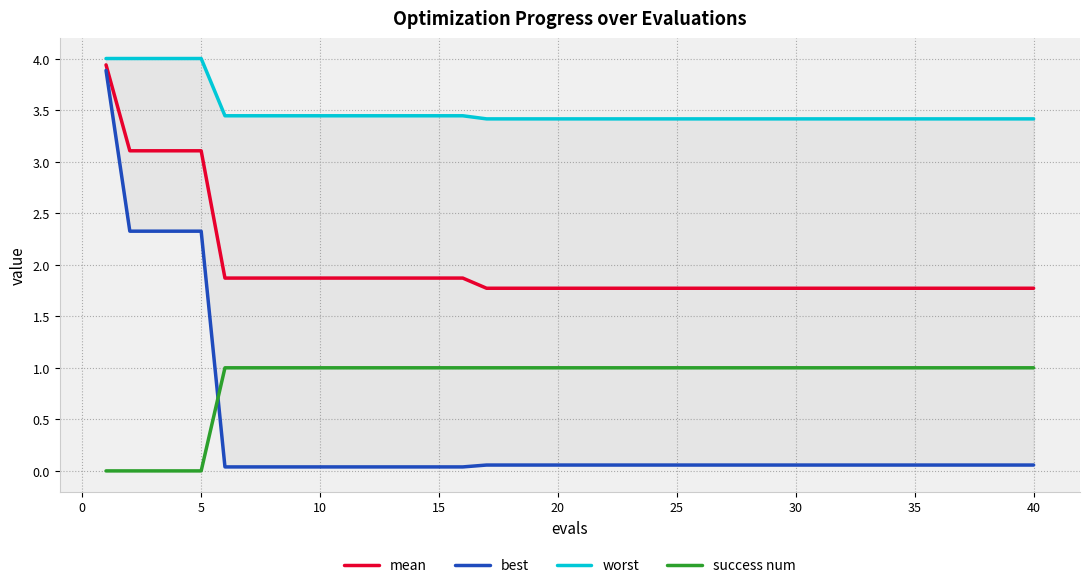

At how many categories does at least one series exceed 3?

40